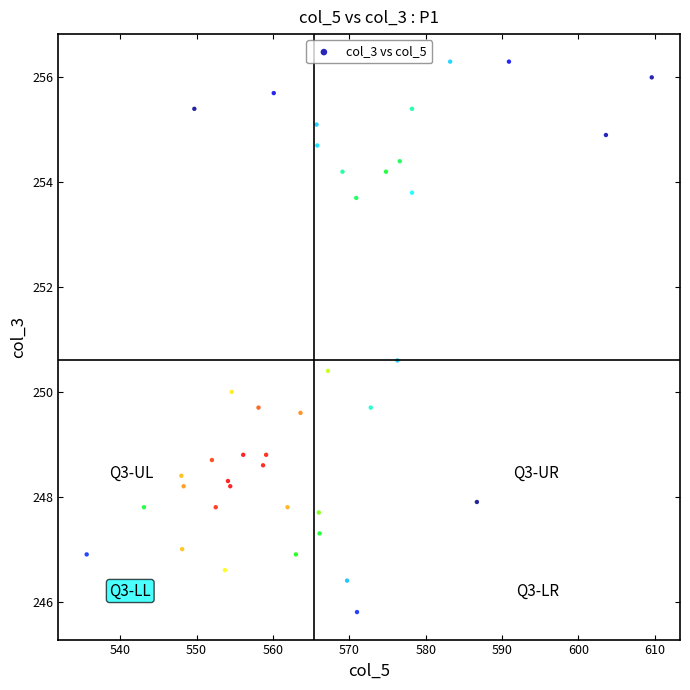

What Y value in the scatter plot is closest to 251?

250.6